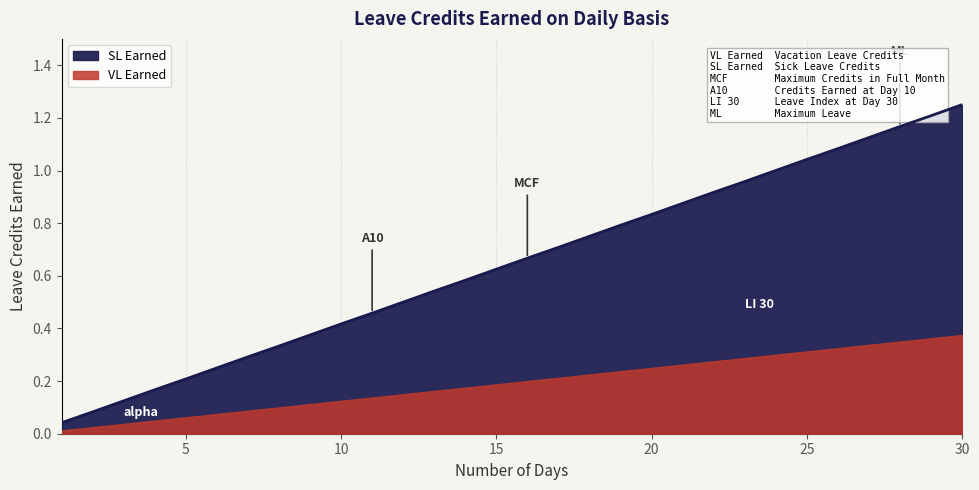

The chart shows a value of 0.5 at 19. True or false?

False